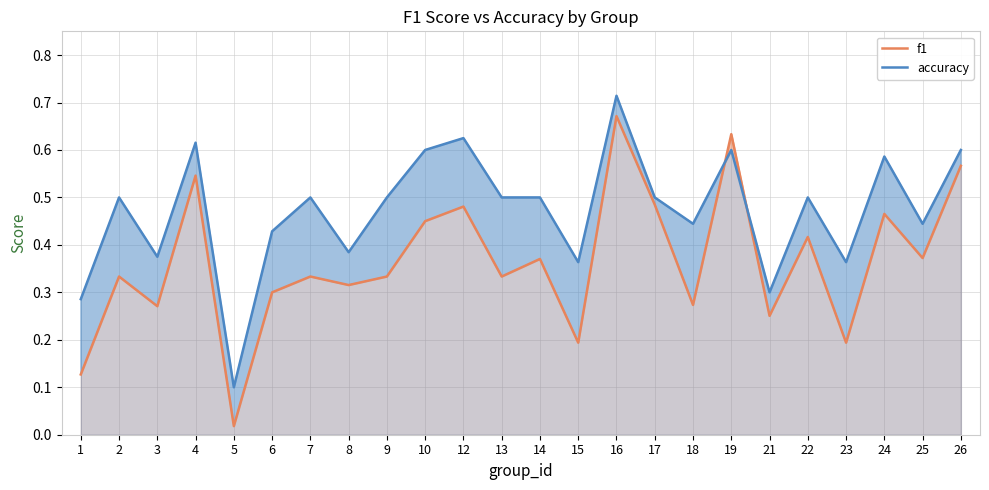

What is the average value of the accuracy series?

0.5